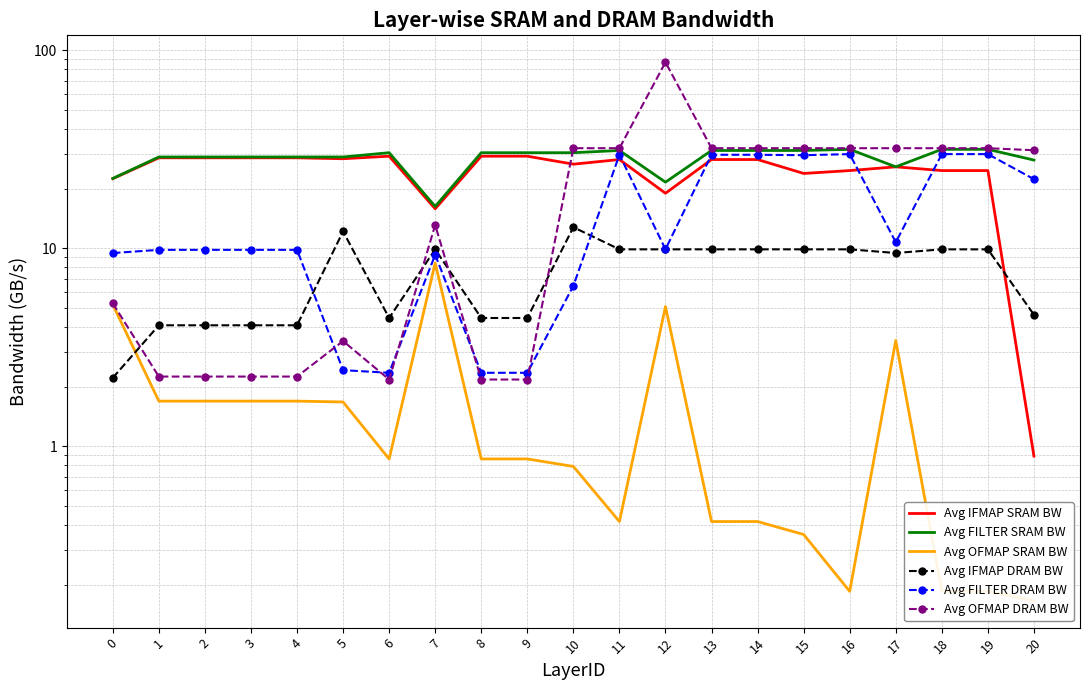

Where is the first local maximum for Avg IFMAP DRAM BW?

5